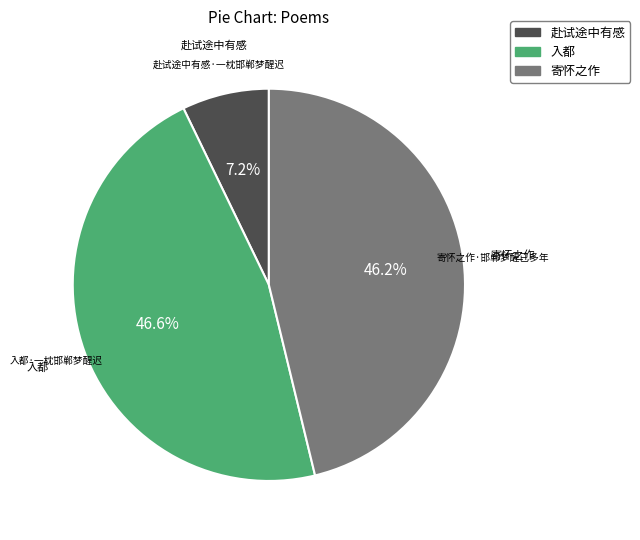

How many slices are in this pie chart?

3